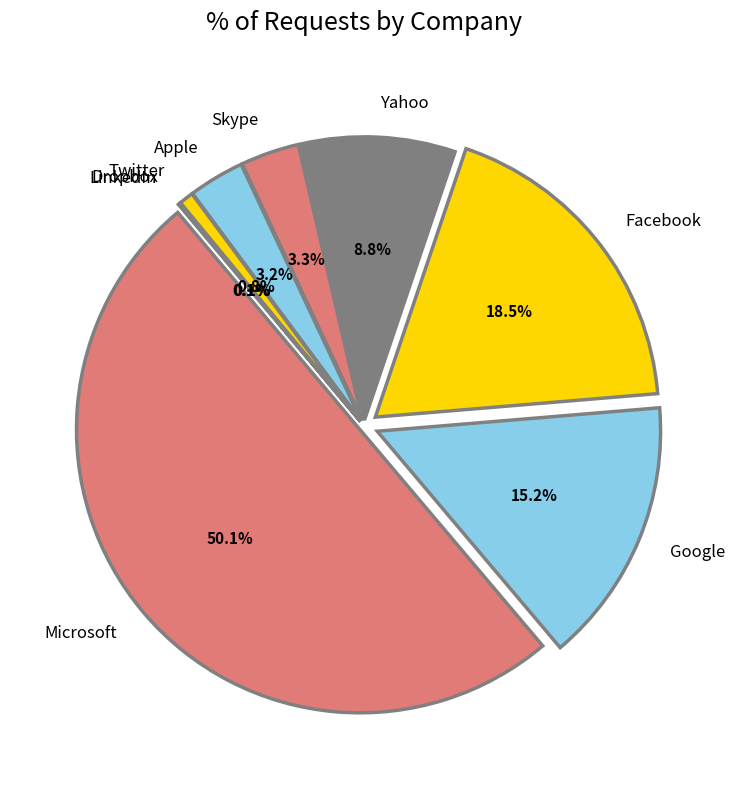

How many segments does this pie chart have?

9